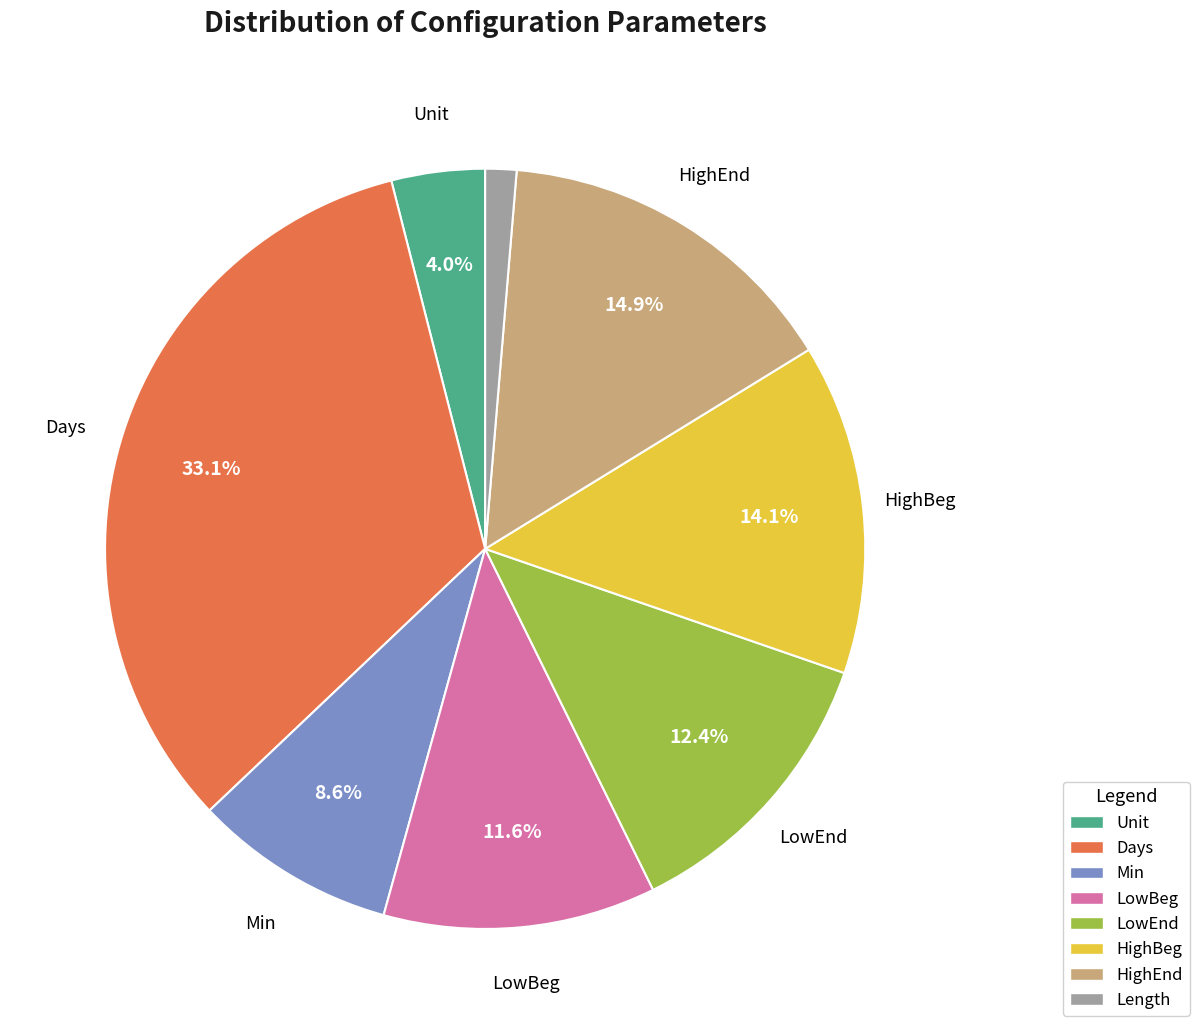

Which category has the biggest portion of the pie?

Days